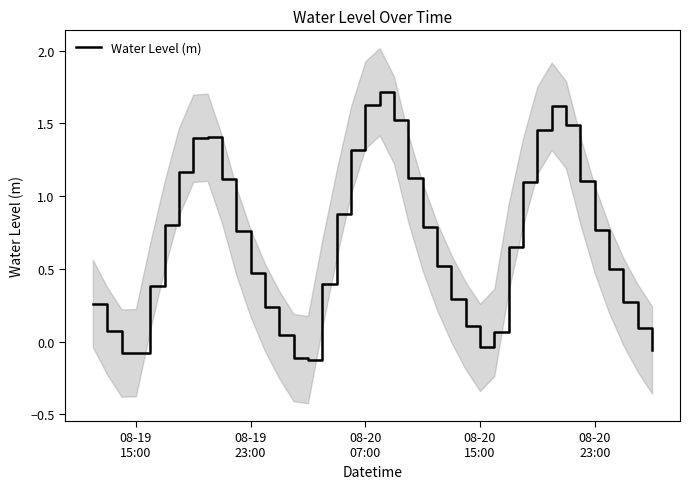

What is the maximum value for Water Level (m)?

1.7